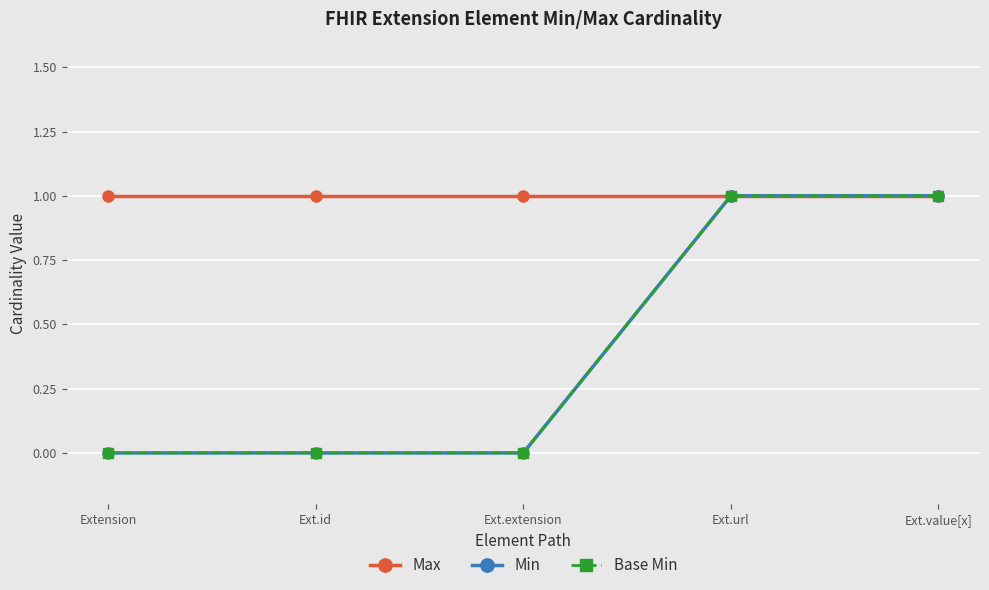

Does the chart have visible grid lines?

Yes